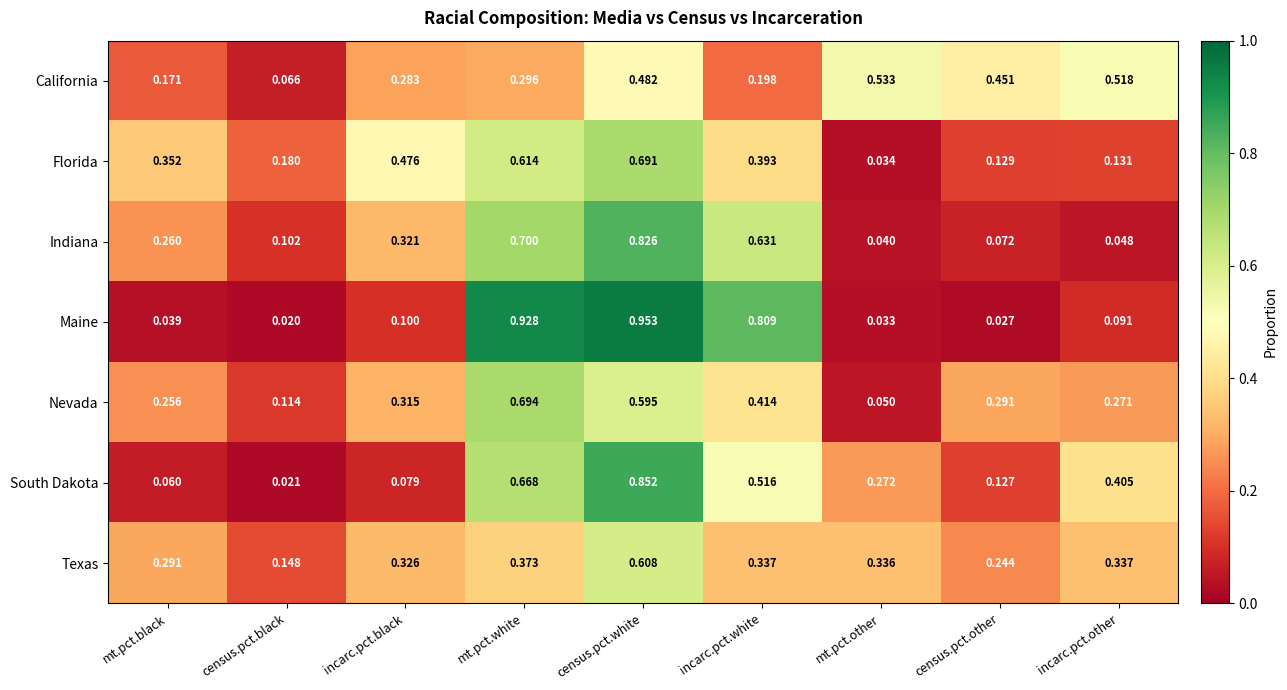

At which category is the sum across all series the highest?

census.pct.white